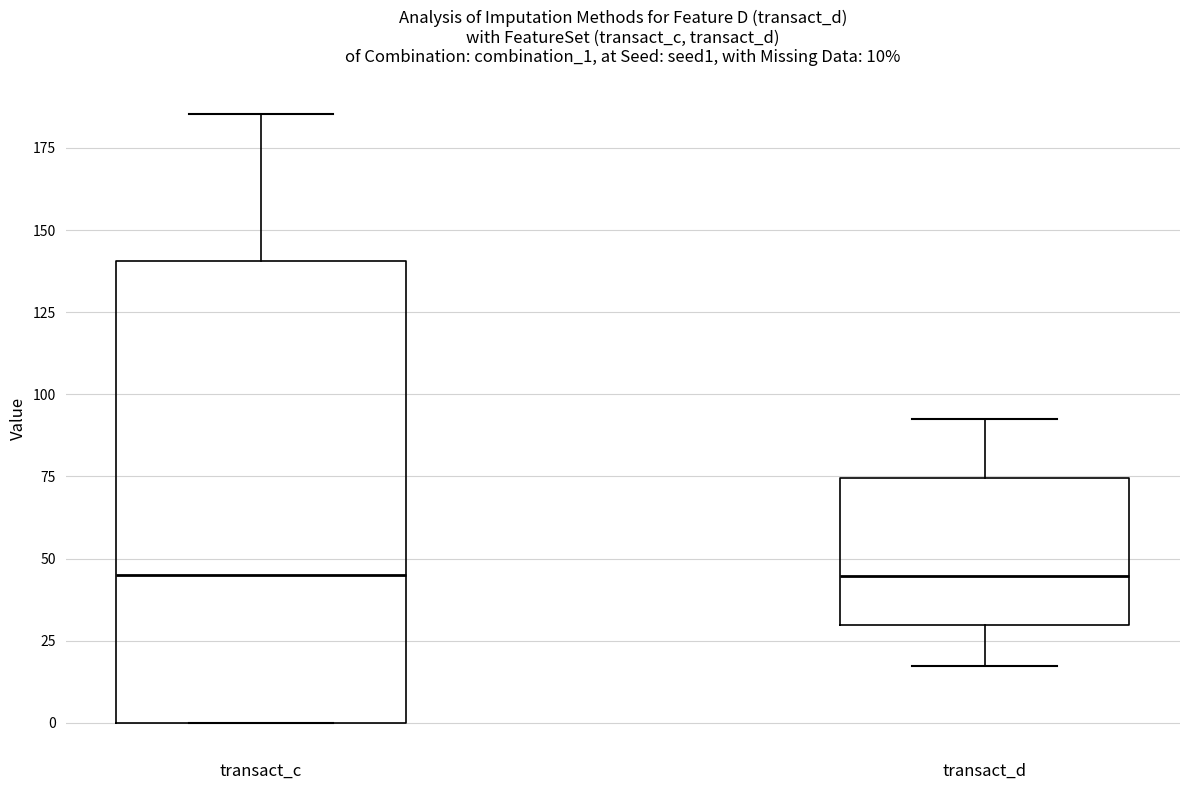

Comparing the boxes themselves (not the whiskers), which one is the tallest?

transact_c